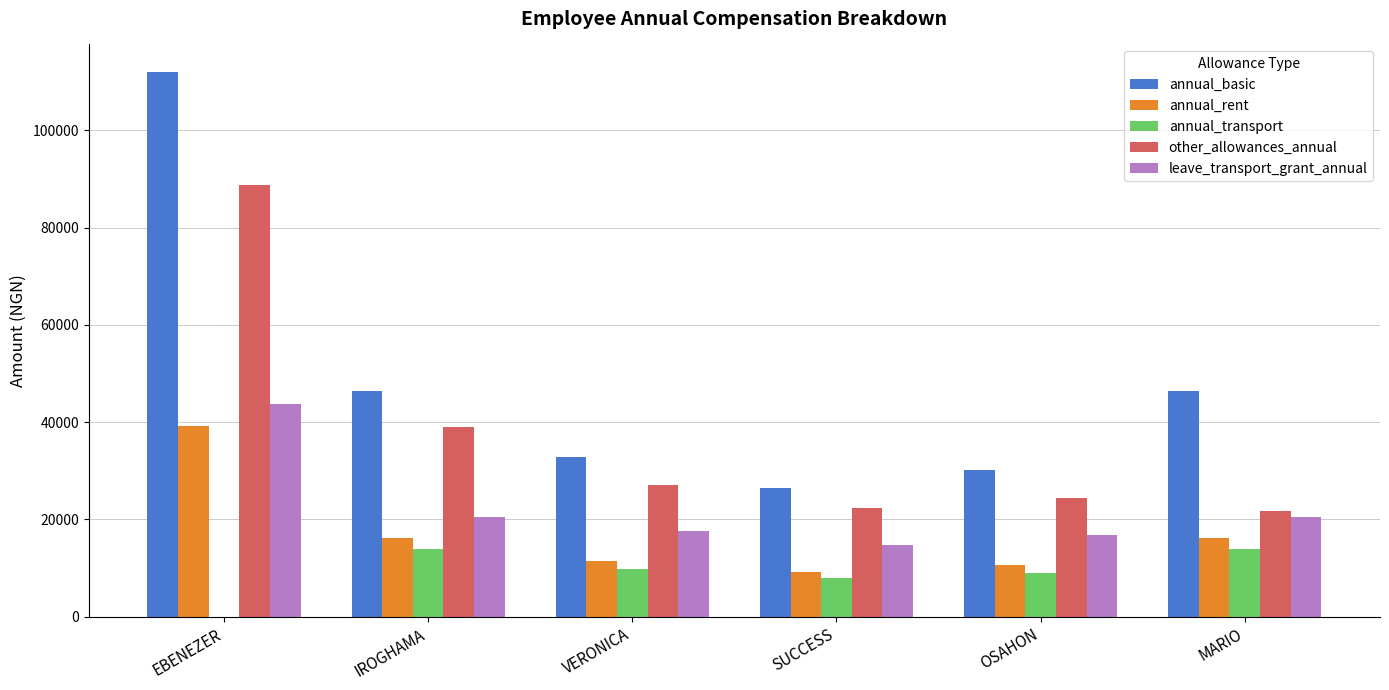

Is it true that other_allowances_annual equals 24326.8 at OSAHON?

True